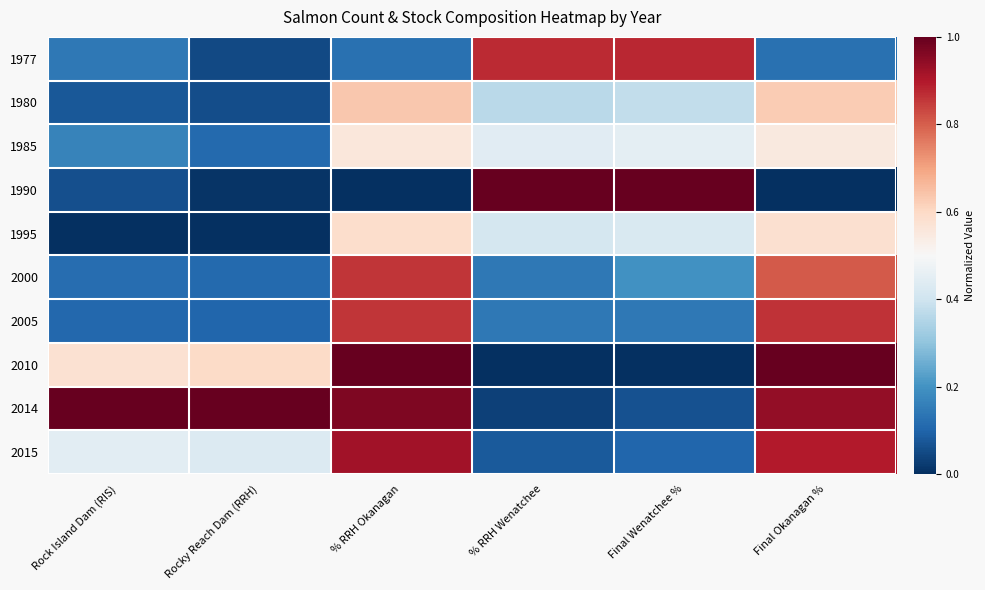

Which series changed the most between Rock Island Dam (RIS) and % RRH Okanagan?

2005